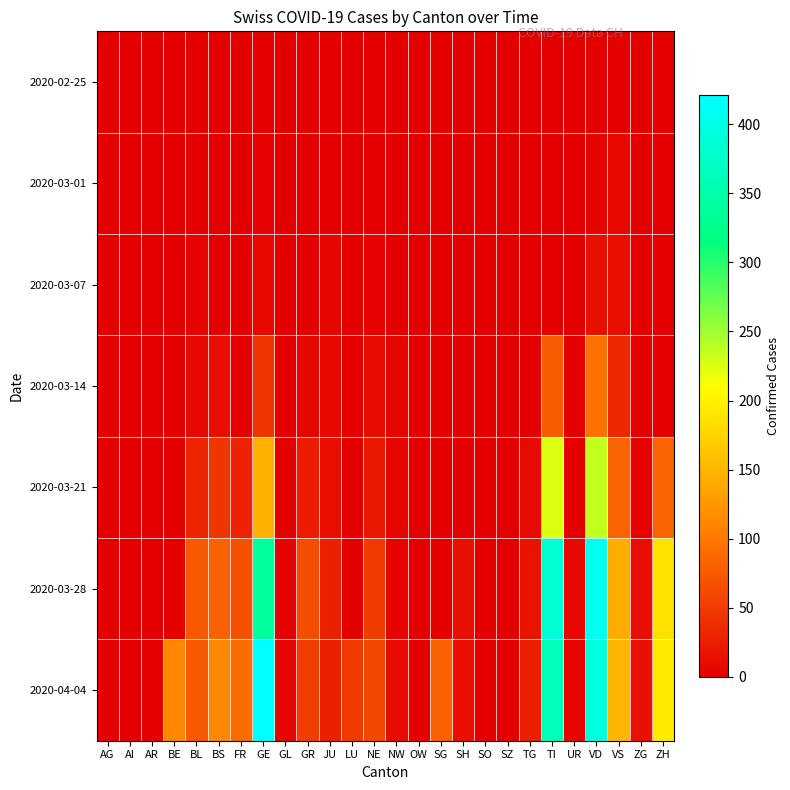

How many data points does each series have?

26